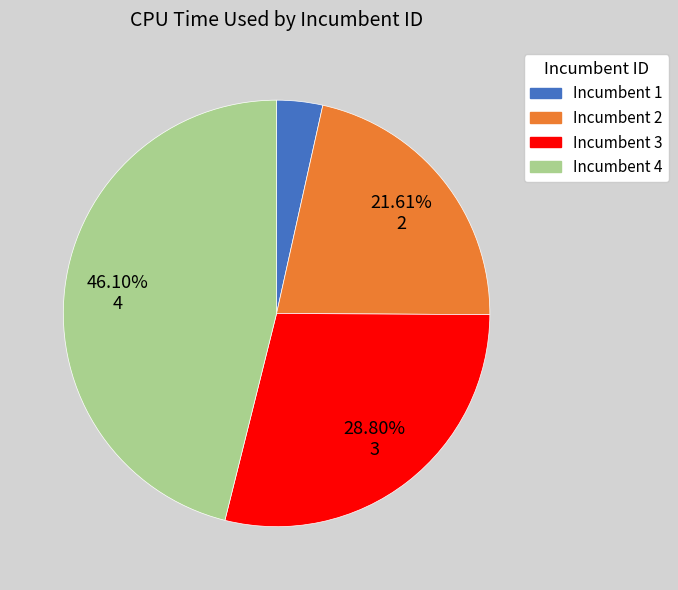

Count the number of slices in the pie.

4